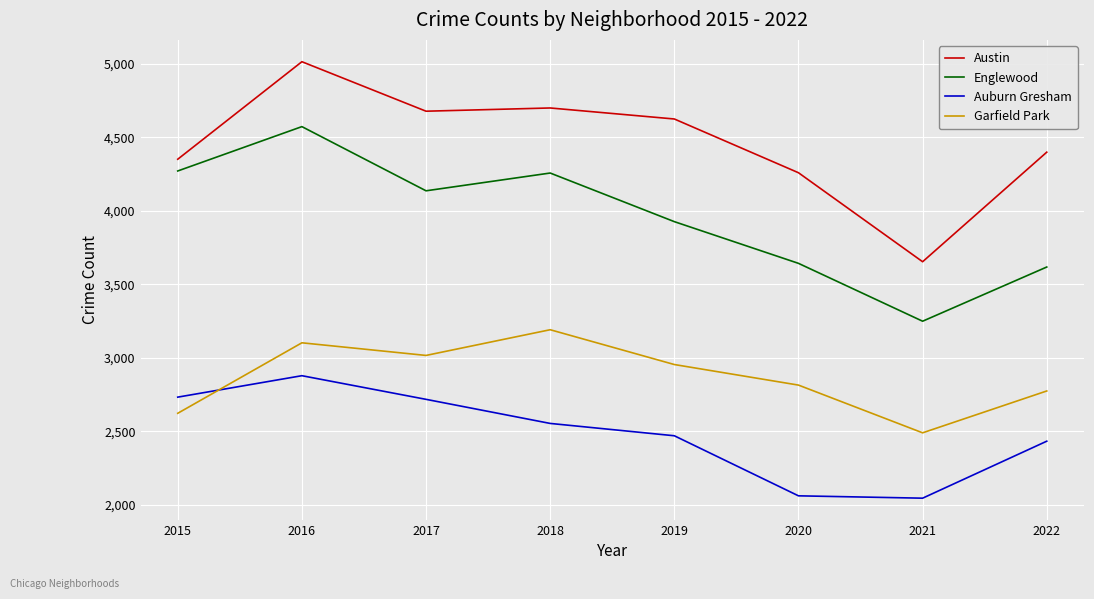

Between 2016 and 2022, which series saw the biggest shift?

Englewood